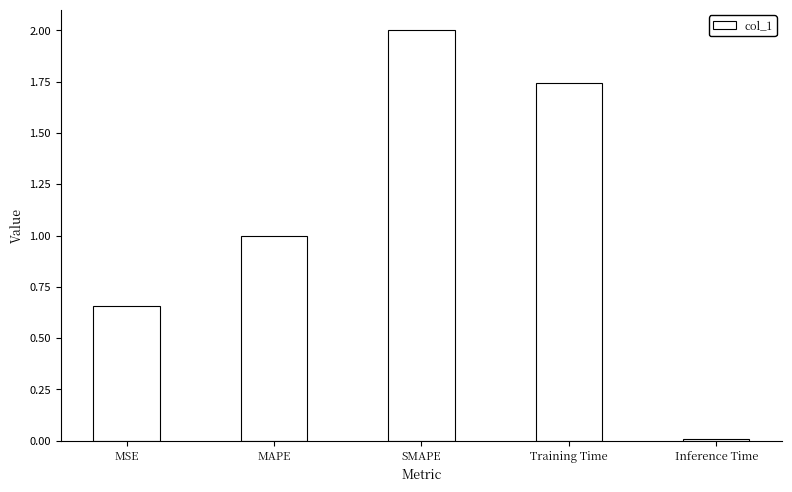

At which category does the chart reach its minimum across all series?

Inference Time